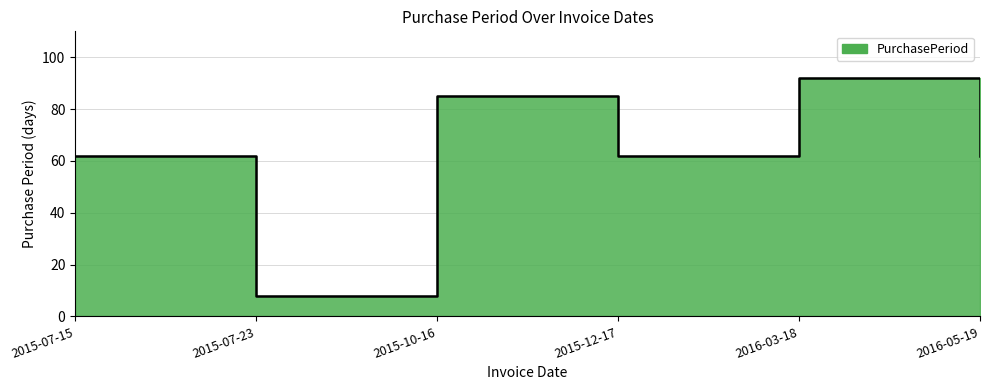

Does the chart have visible grid lines?

Yes